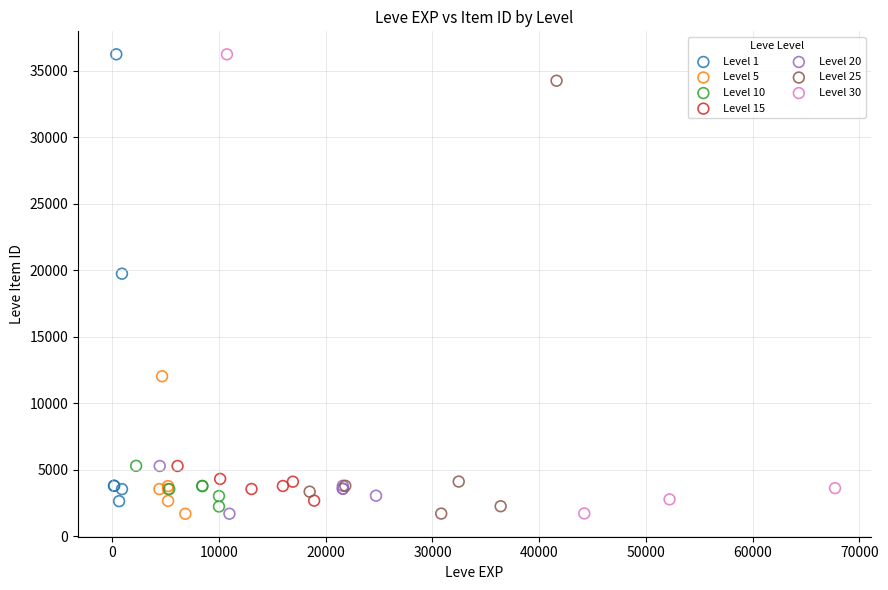

What are all the series names shown in the legend?

Level 1, Level 5, Level 10, Level 15, Level 20, Level 25, Level 30